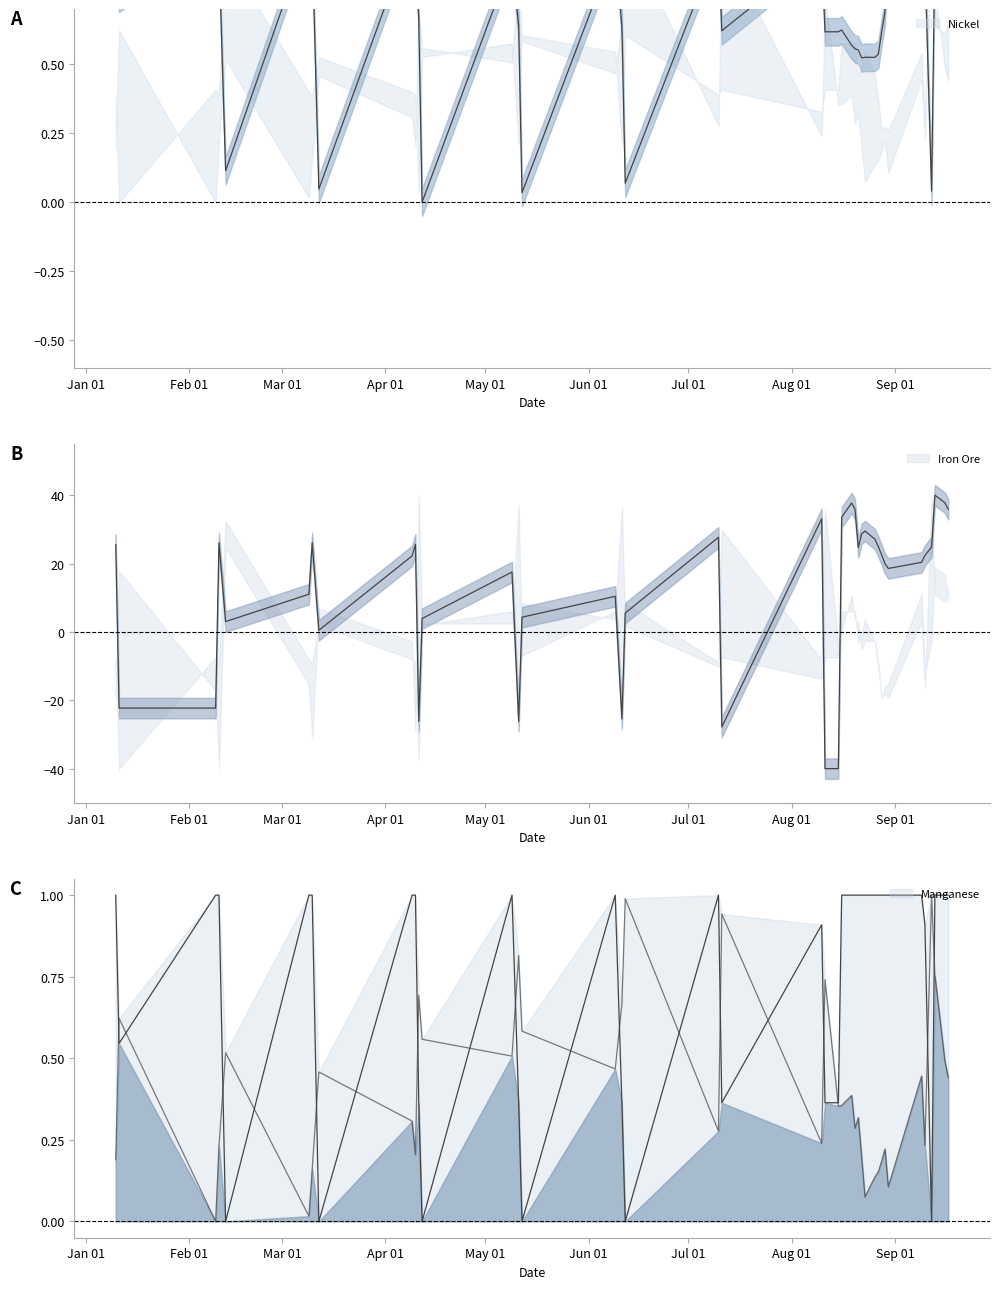

Does the chart display data point markers on the line(s)?

No